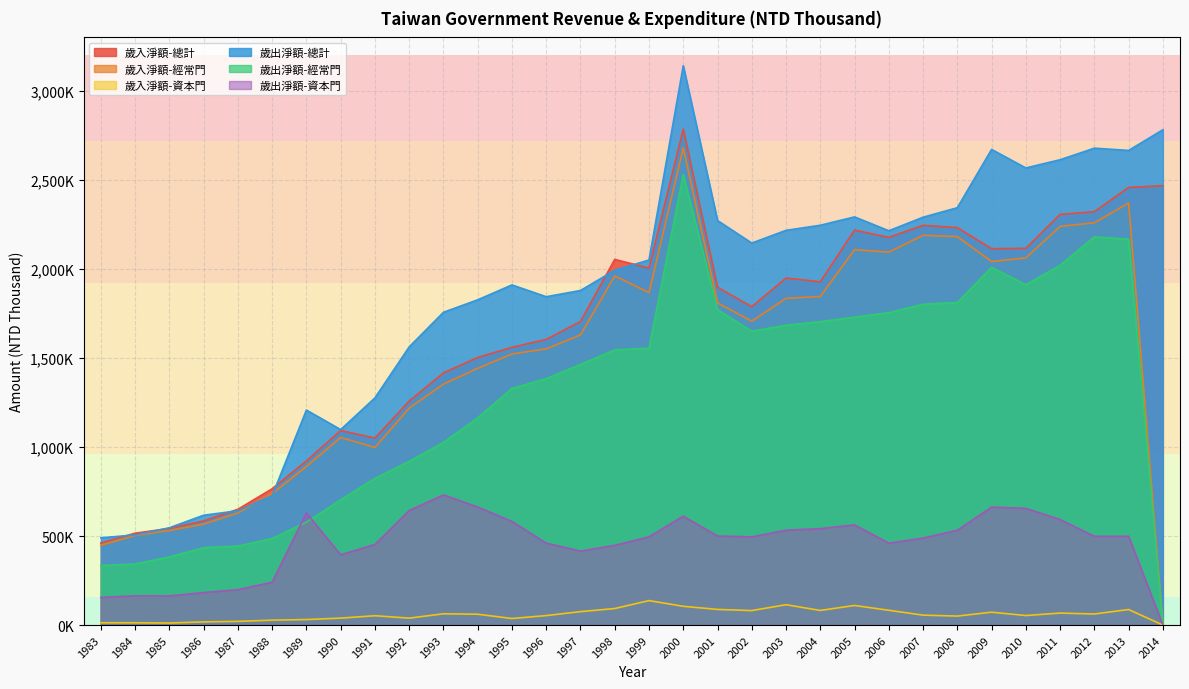

Reading left to right, transcribe all the data shown in this chart.

歲入淨額-總計: 461117	515913	542603	584838	650203	765439	921575	1092401	1049931	1257568	1416334	1502754	1559429	1604184	1704759	2053458	2004394	2784863	1896841	1787919	1948847	1927400	2218039	2177018	2244758	2231614	2113644	2115554	2306173	2321205	2457613	2467524
歲入淨額-經常門: 448294	503021	531075	566944	629488	737872	890664	1053410	997536	1218653	1352986	1441922	1522624	1550943	1629420	1960620	1867081	2679563	1809035	1706602	1834654	1845279	2108064	2094023	2189035	2181188	2041412	2062022	2238905	2259104	2370378	0
歲入淨額-資本門: 12823	12890	11527	17895	20715	27567	30911	38991	52395	38915	63348	60832	36805	53241	75338	92838	137313	105299	87805	81317	114193	82121	109976	82995	55724	50425	72232	53532	67268	62102	87235	0
歲出淨額-總計: 489894	506224	546338	616718	641911	726468	1207351	1097518	1275613	1561930	1756306	1826367	1910066	1843786	1878764	1992593	2050004	3140936	2271755	2144994	2216514	2245047	2291999	2214226	2290169	2343585	2670898	2566804	2612947	2677984	2665244	2781410
歲出淨額-經常門: 334612	342524	382713	434112	443239	485901	577967	702812	823188	919058	1025405	1163298	1328425	1383725	1463449	1545052	1554405	2529683	1771630	1649952	1683569	1703657	1729489	1754091	1801511	1811308	2008372	1911511	2020023	2179796	2166659	0
歲出淨額-資本門: 155282	163699	163625	182606	198672	240567	629384	394706	452425	642872	730902	663069	581641	460061	415315	447542	495598	611253	500125	495042	532946	541390	562510	460134	488658	532278	662526	655293	592924	498188	498586	0